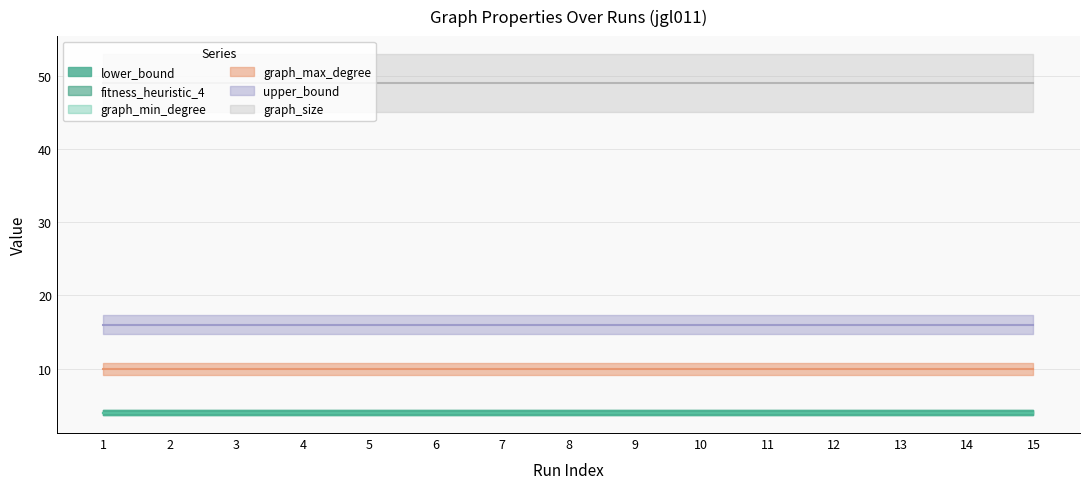

True or false: graph_max_degree has a value of 10 at 11.

True